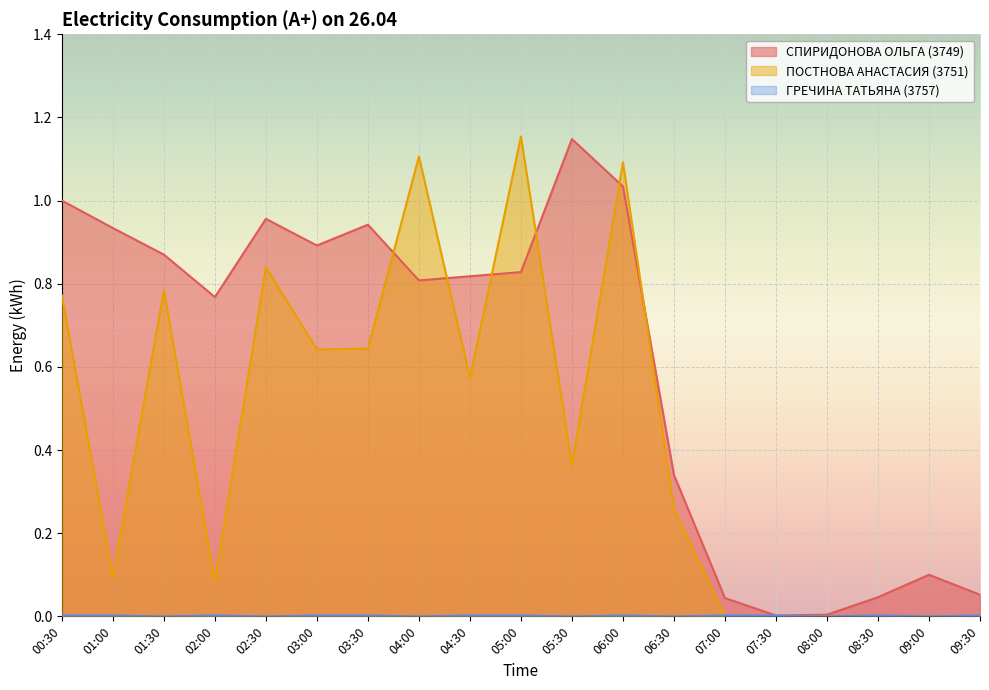

The ГРЕЧИНА ТАТЬЯНА (3757) series shows -0.0 at 02:30. True or false?

False